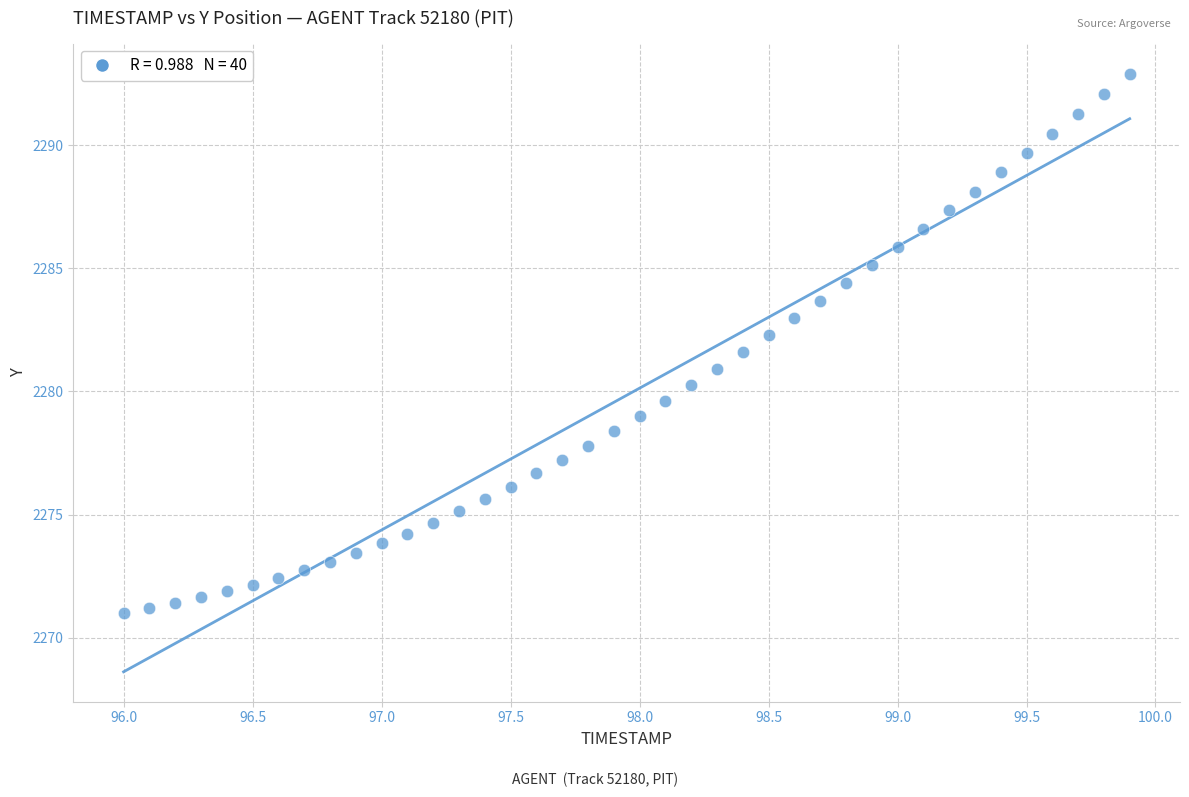

How many data points are displayed?

40